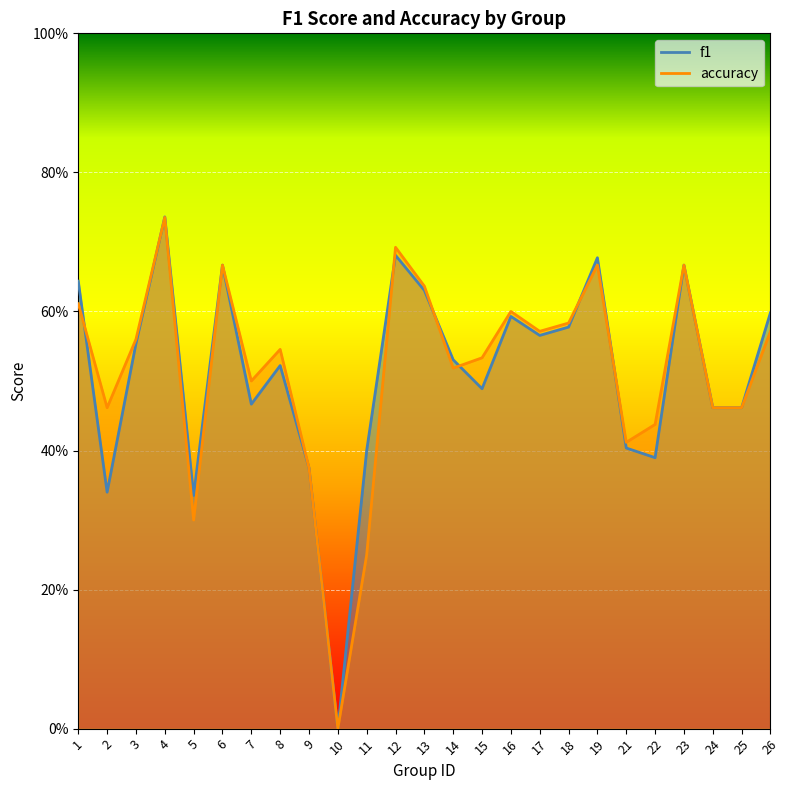

What is the average value of the f1 series?

0.5